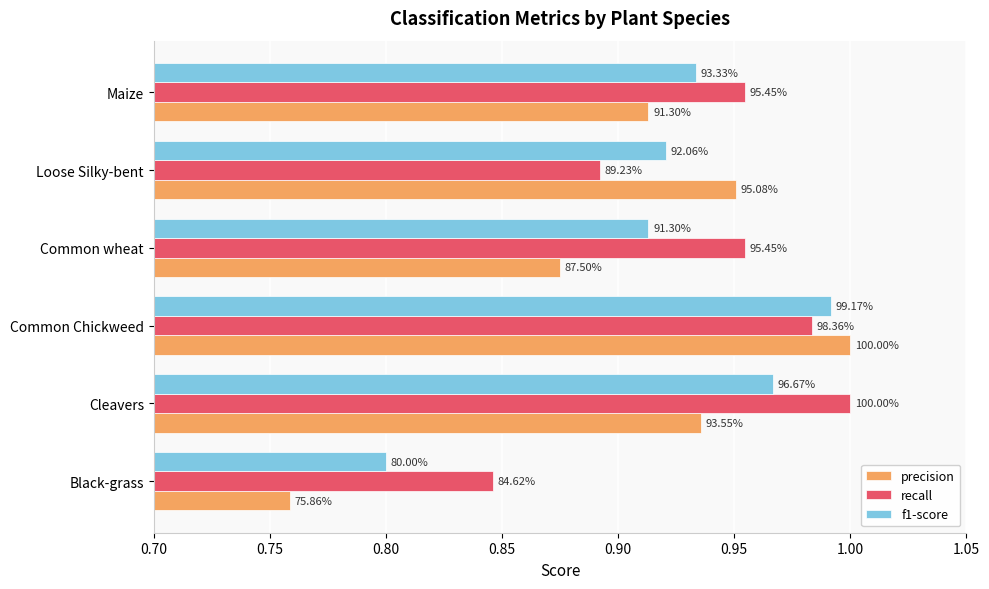

What are all the series names shown in the legend?

precision, recall, f1-score